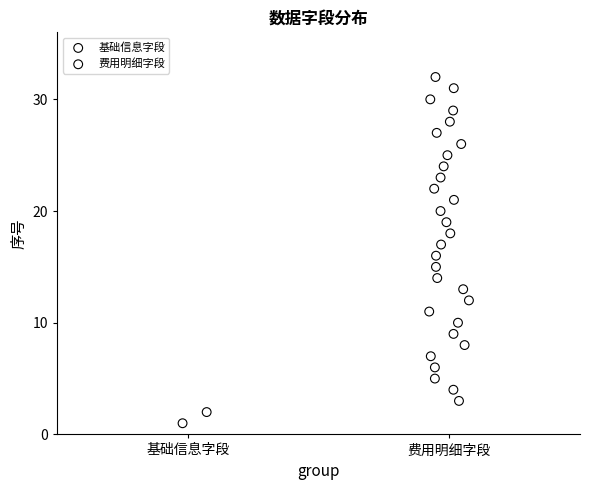

What are all the series names shown in the legend?

基础信息字段, 费用明细字段